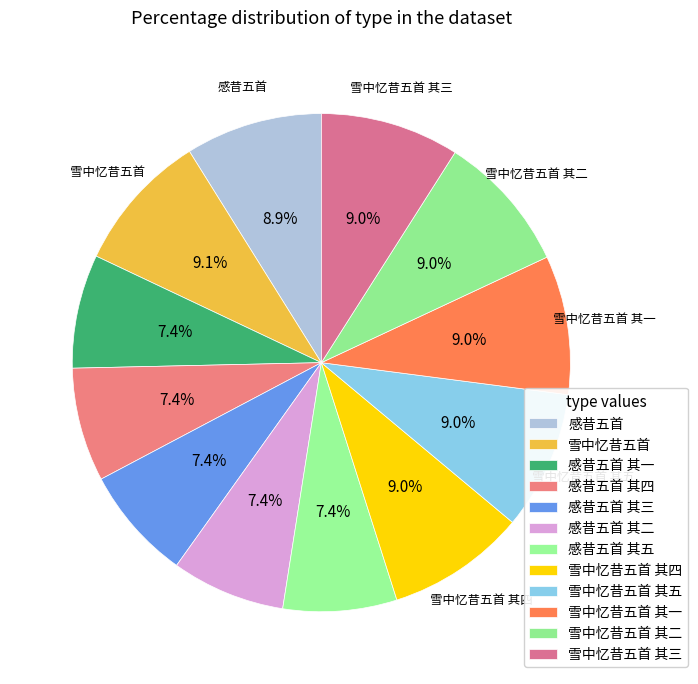

Is there any slice that represents more than half of the pie?

No